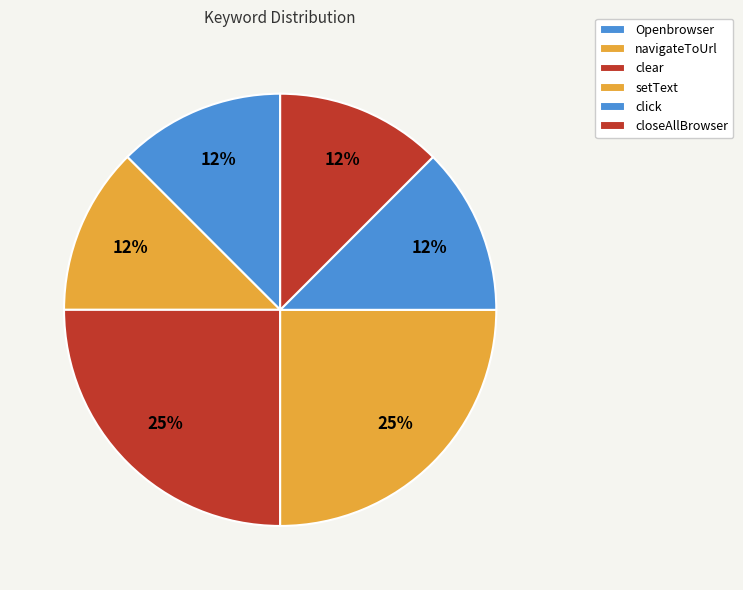

To the nearest percent, what is the average slice percentage?

17%